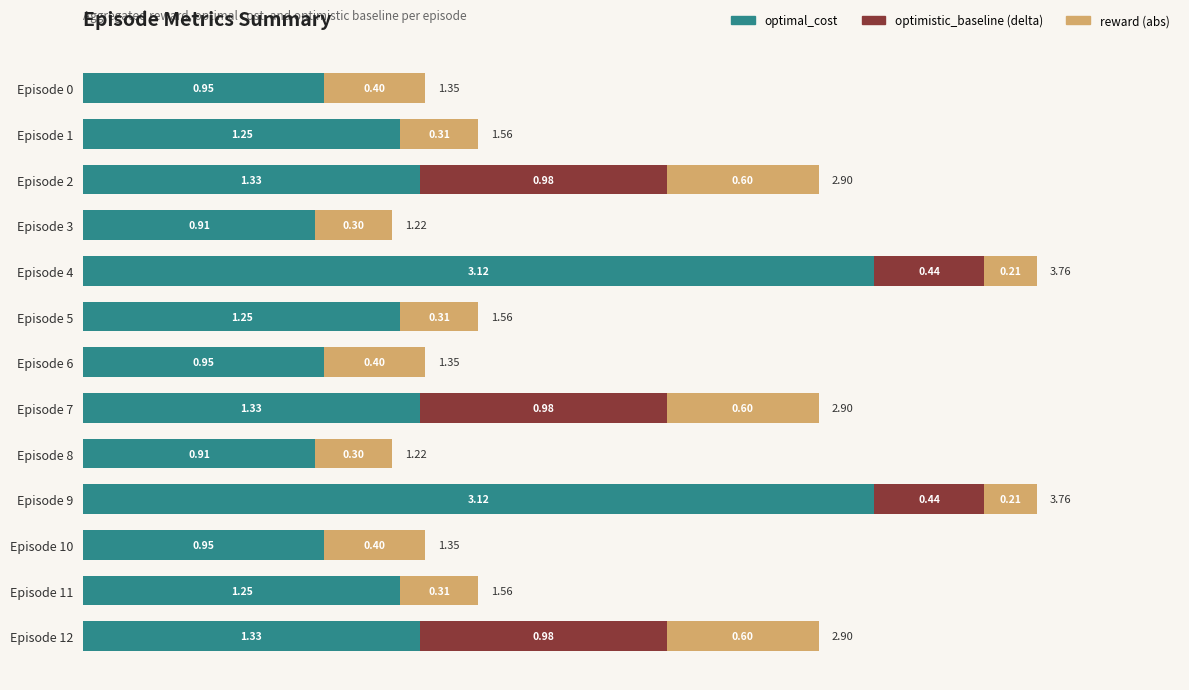

What is the sum of the optimal_cost values at Episode 5 and Episode 3?

2.2